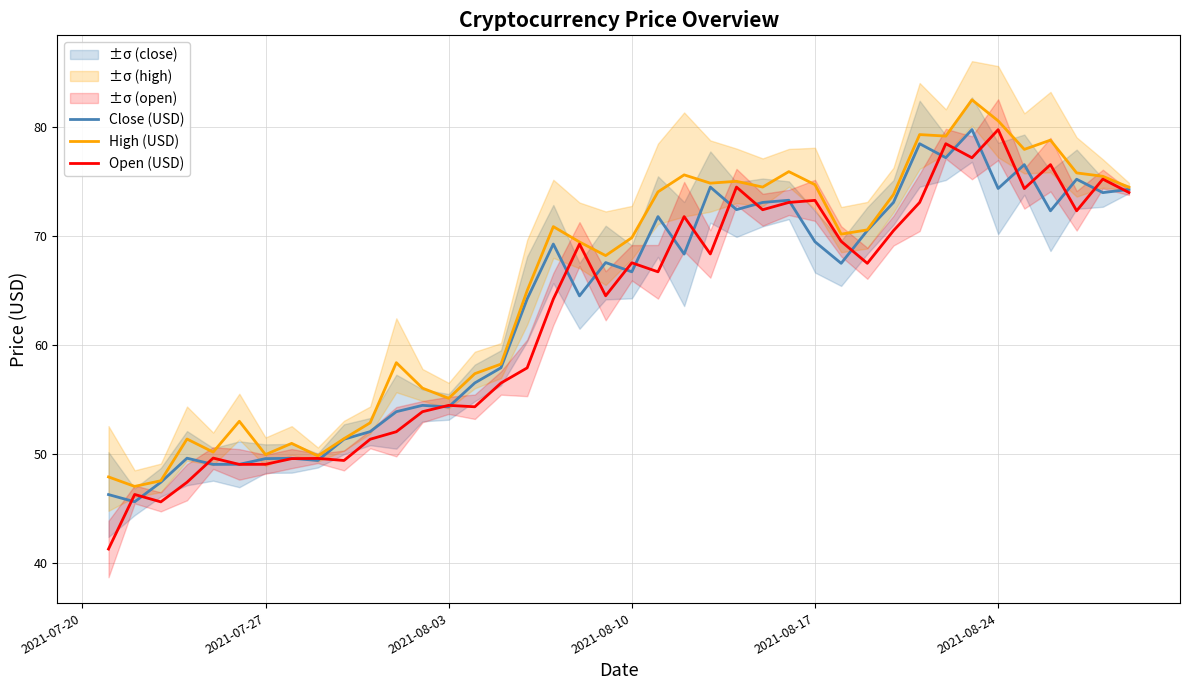

True or false: Open (USD) and Close (USD) cross at least once.

True